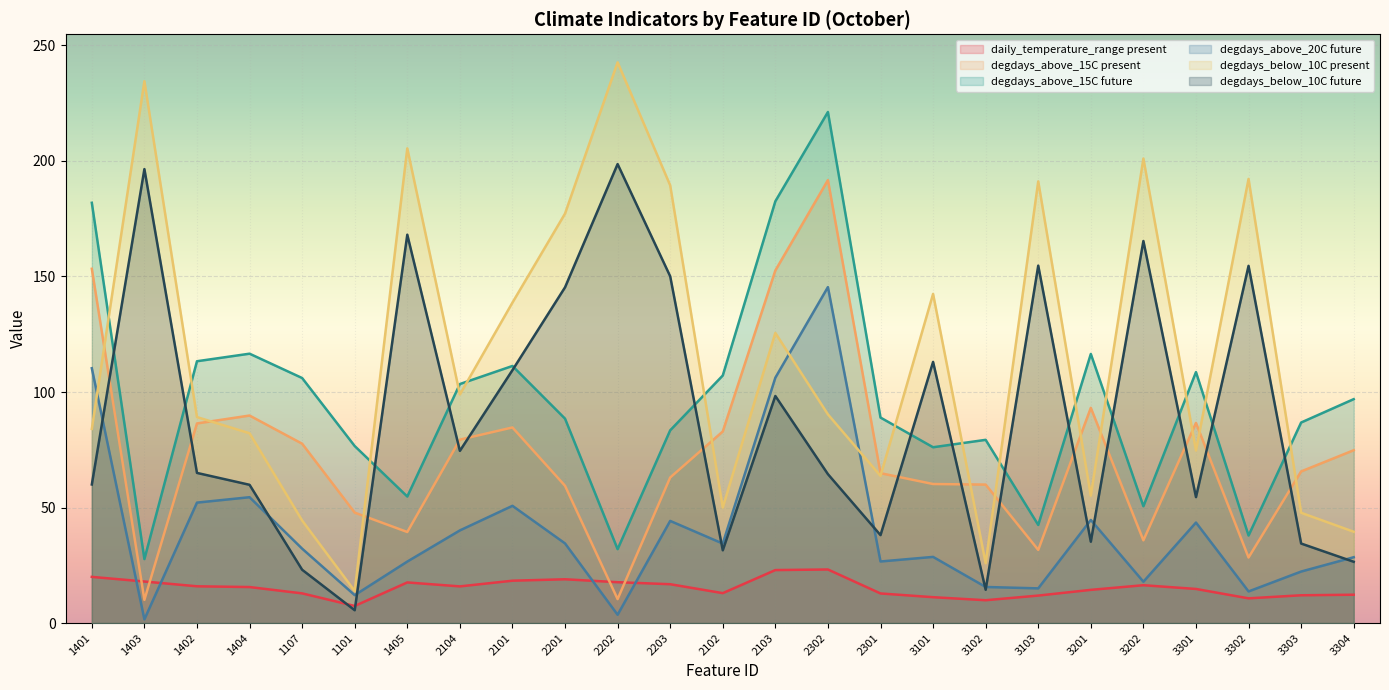

True or false: degdays_above_15C$present$oct has more than 0 interior local peaks.

True